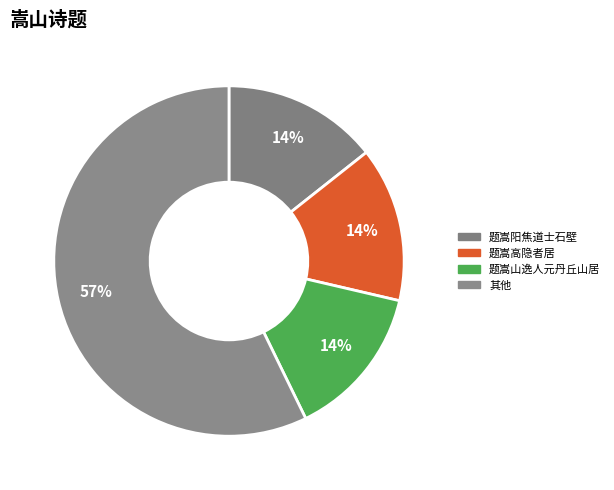

How many slices are in this pie chart?

4